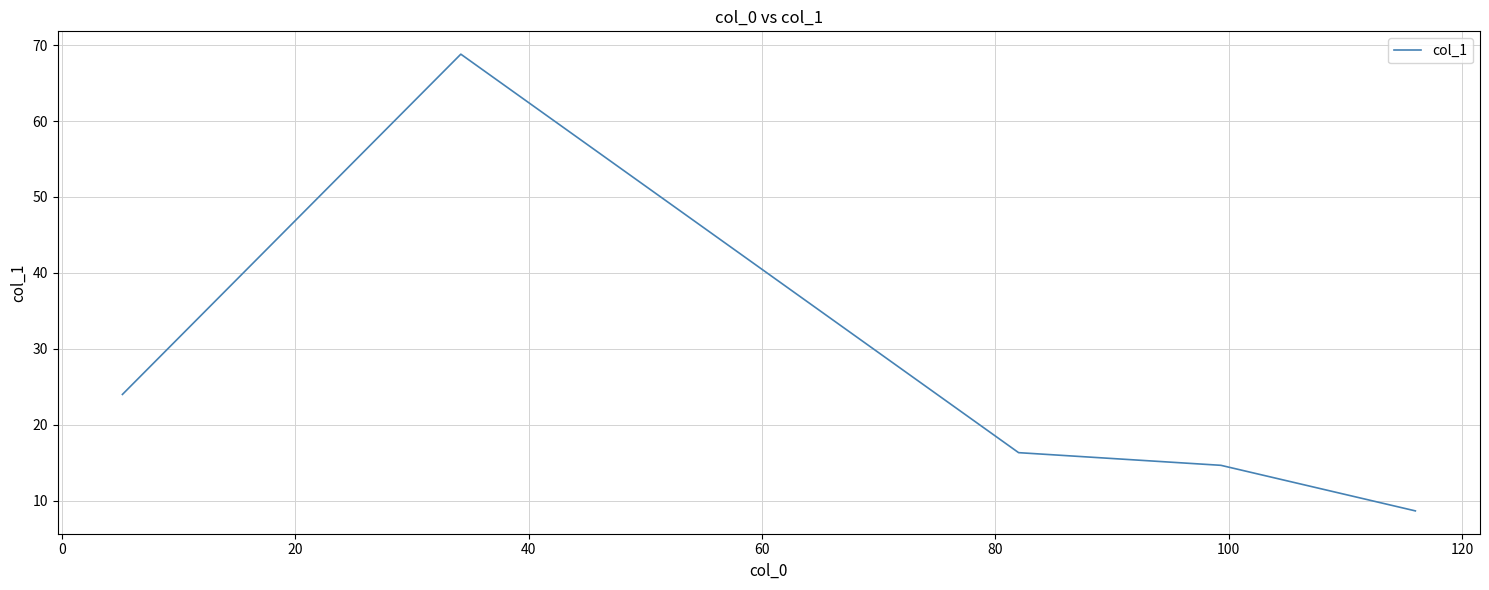

What is the greatest value displayed?

68.8